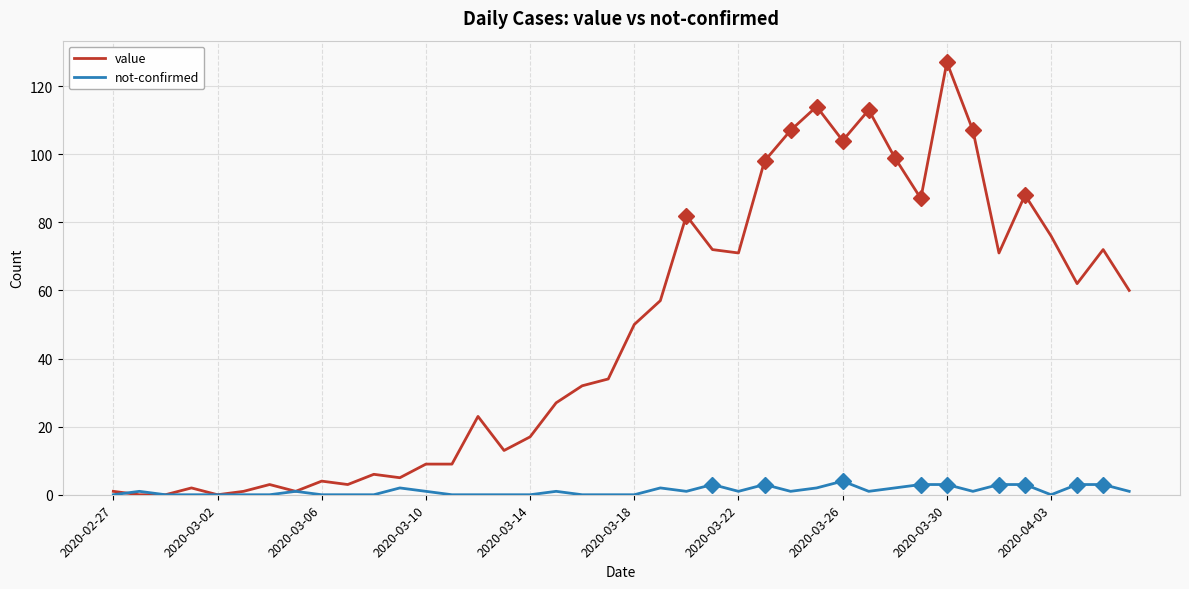

Which series has the largest total across all categories?

value